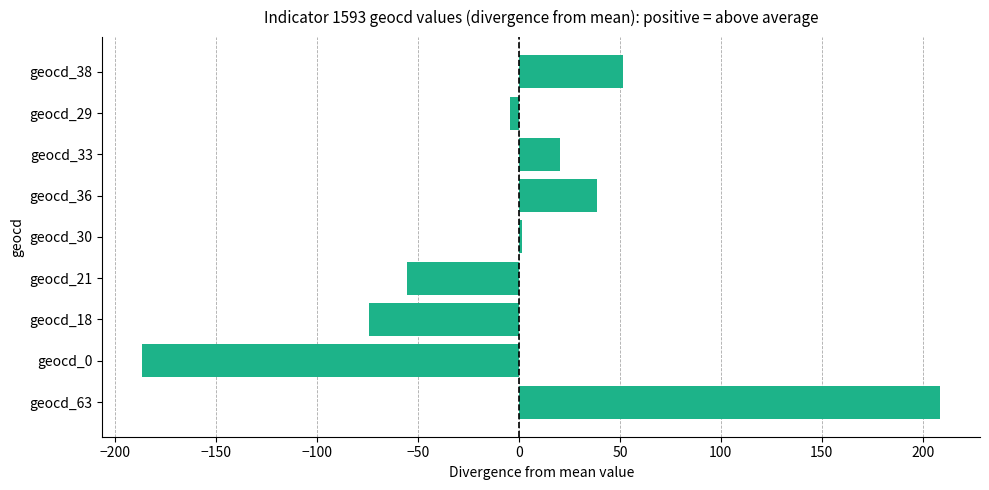

At which category does the chart reach its minimum across all series?

geocd_0